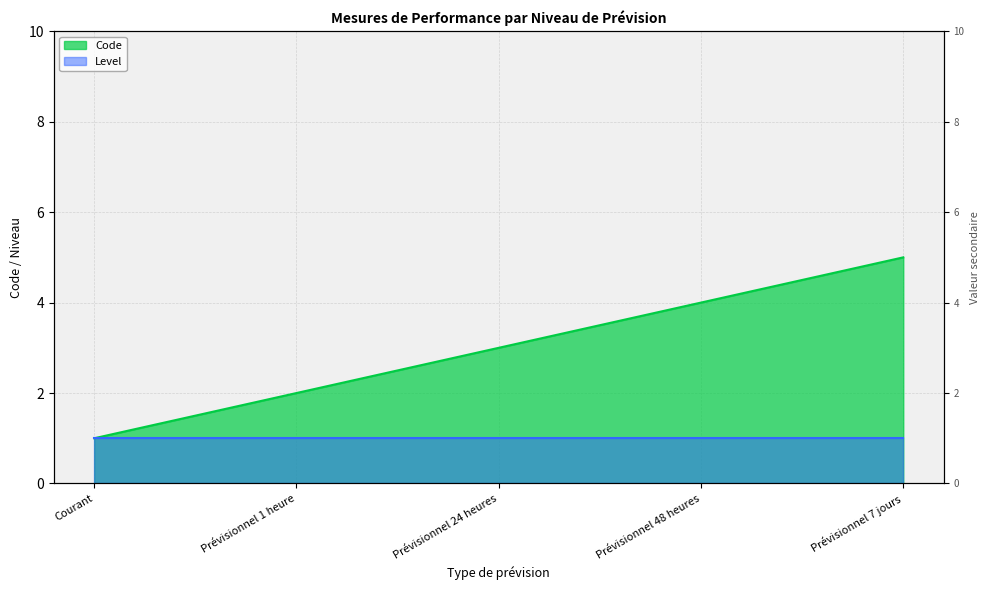

Which has a higher value, Courant or Prévisionnel 24 heures?

Prévisionnel 24 heures